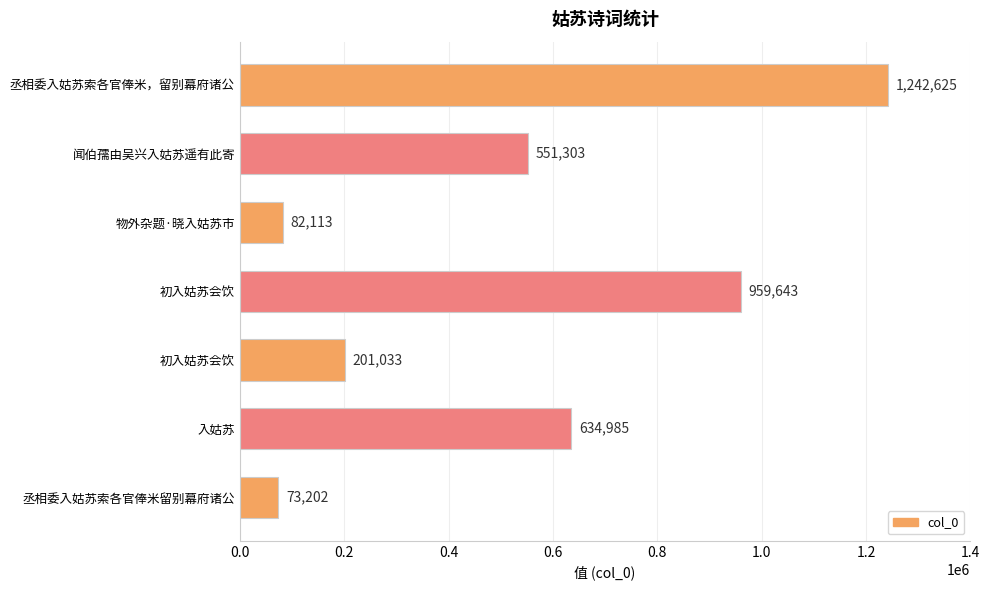

Are the bars horizontal?

Yes